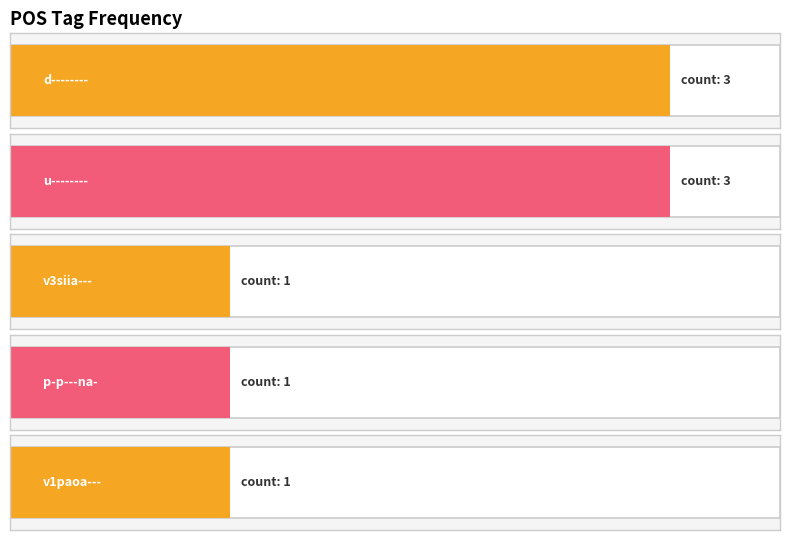

Reading left to right, list all the values displayed in this chart.

3	3	1	1	1